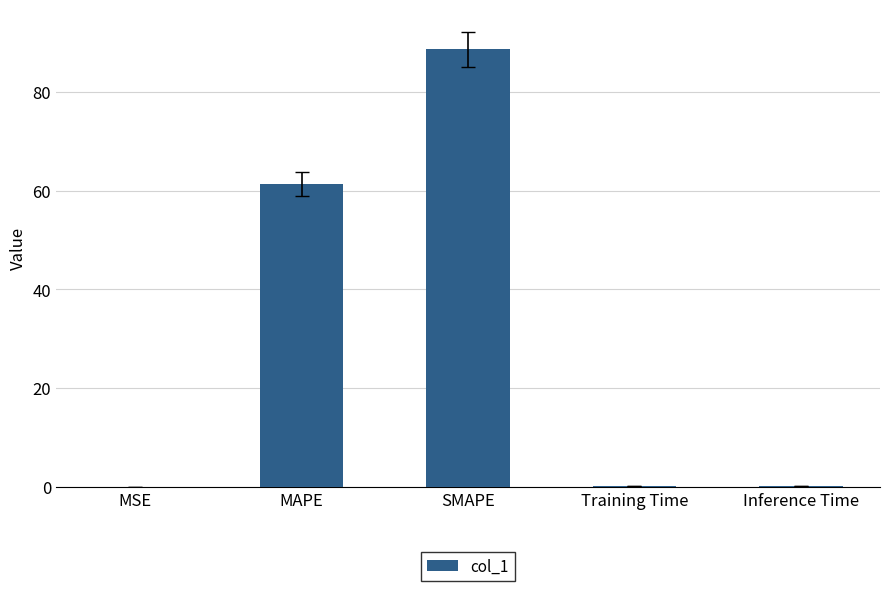

Between MAPE and SMAPE, which is larger?

SMAPE